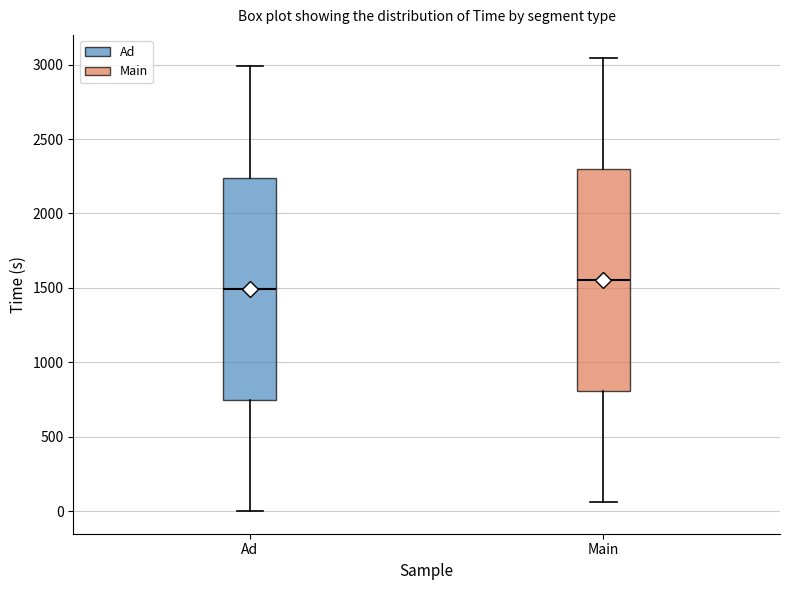

Reading left to right, transcribe this box plot: for each box, give where its median line is, the range the box spans, and where its two whiskers end, as read against the y-axis. The values are not printed on the chart, so give them approximately, as read against the axis.

Ad: median 1500, box 750 to 2250, whiskers 0 to 3000
Main: median 1550, box 800 to 2300, whiskers 50 to 3050